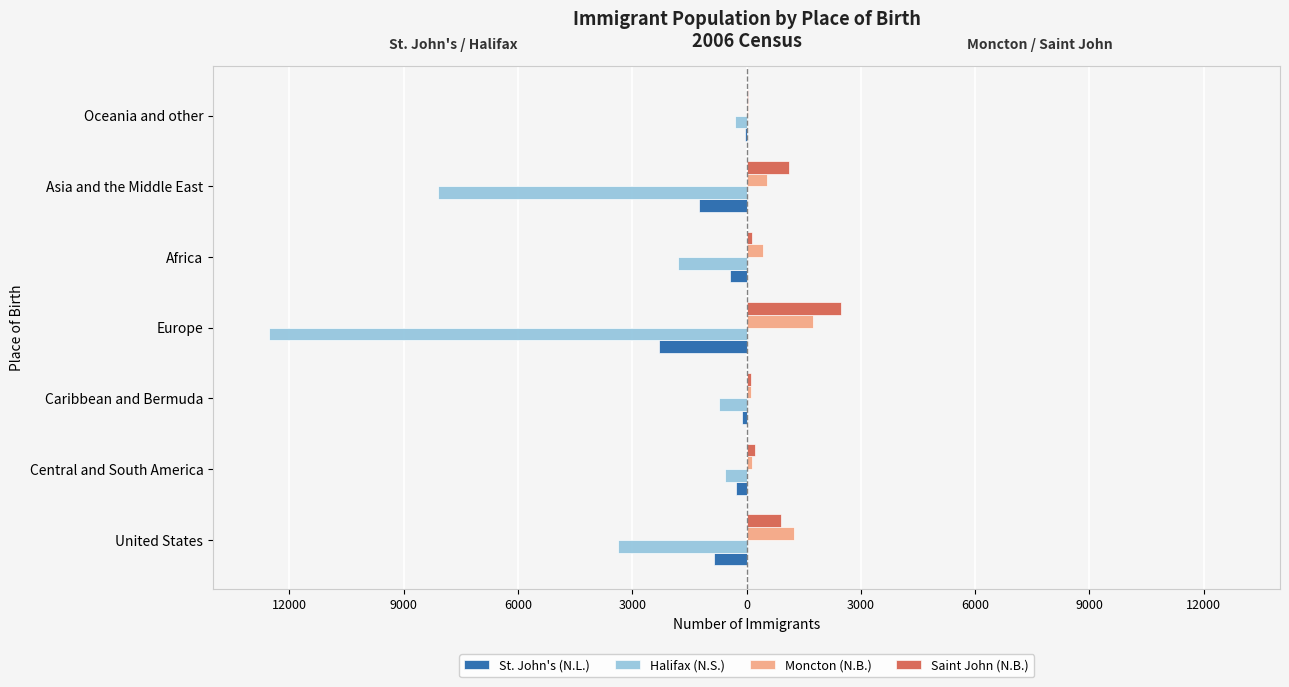

Are the bars horizontal?

Yes